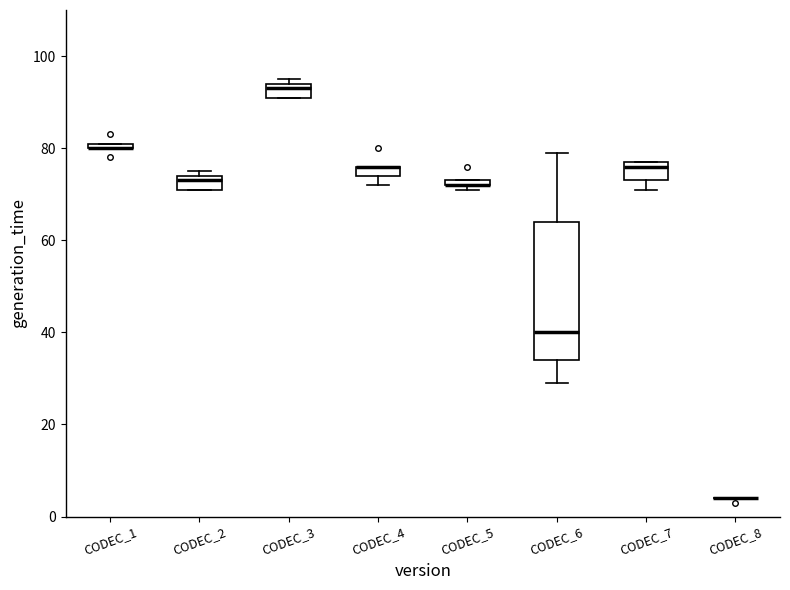

Comparing the boxes themselves (not the whiskers), which one is the tallest?

CODEC_6